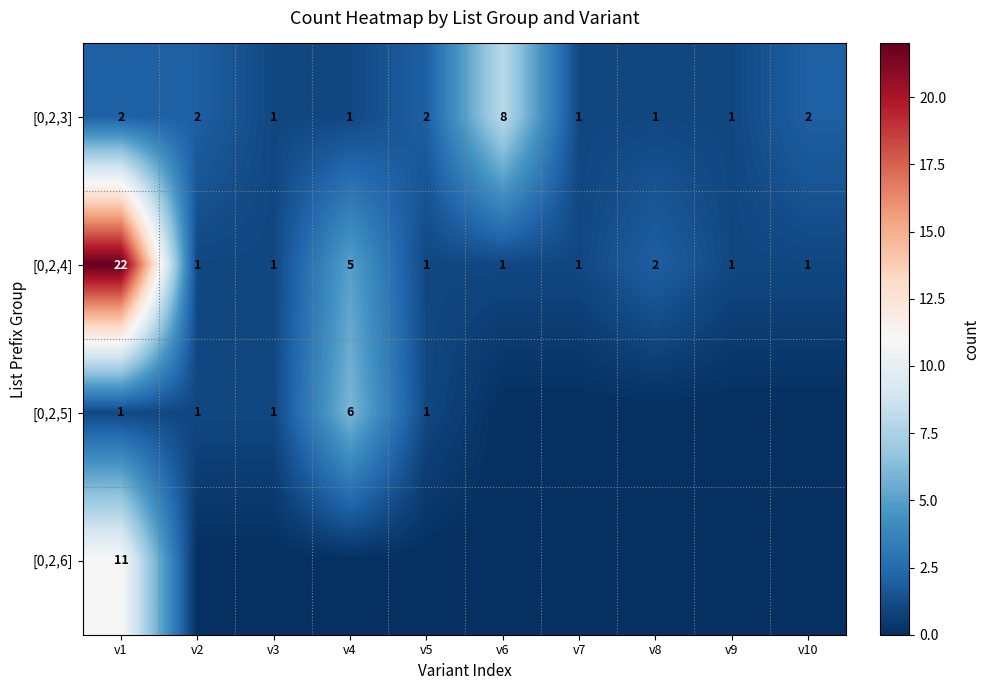

What is the difference between the highest and lowest values at v1?

21